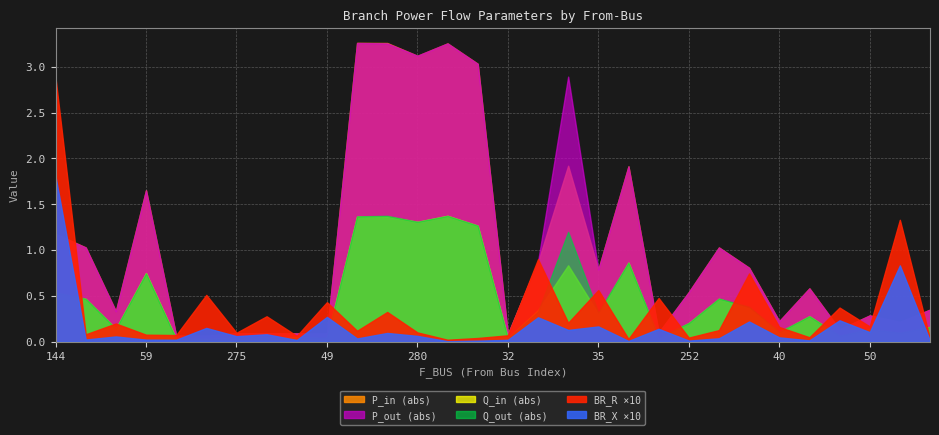

What are all the series names shown in the legend?

BR_R, BR_X, P_in, P_out, Q_in, Q_out